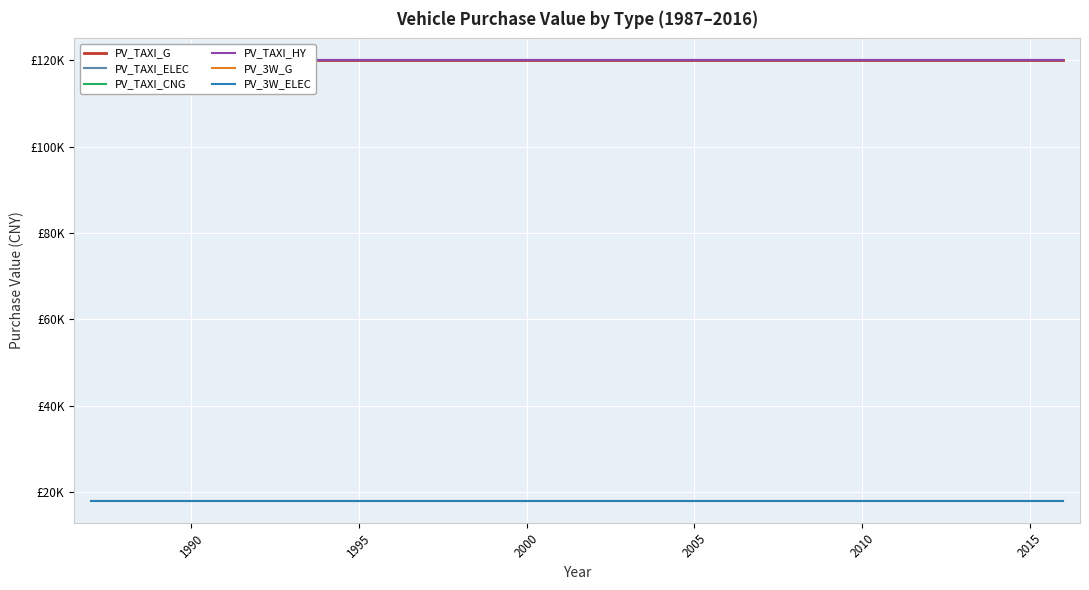

What are all the series names shown in the legend?

PV_TAXI_G, PV_TAXI_ELEC, PV_TAXI_CNG, PV_TAXI_HY, PV_3W_G, PV_3W_ELEC